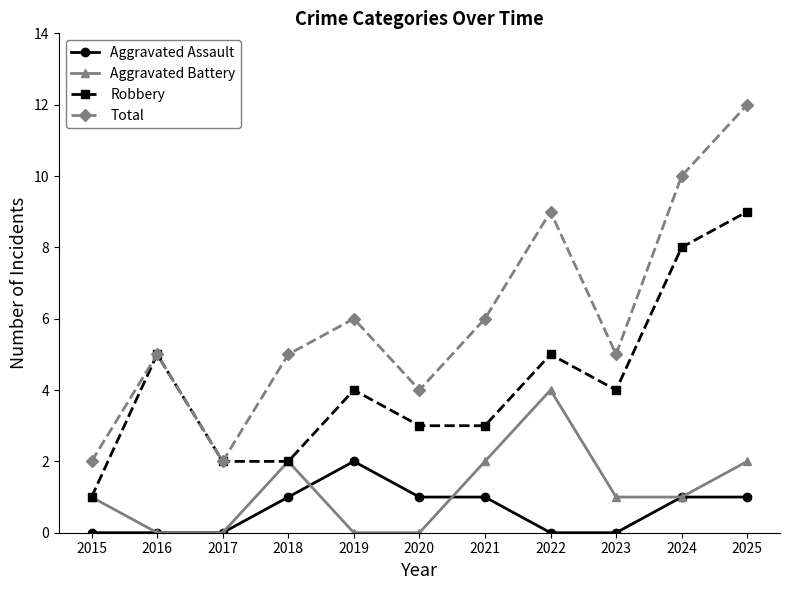

What is the difference between the maximum and minimum values in the Aggravated Battery series?

4